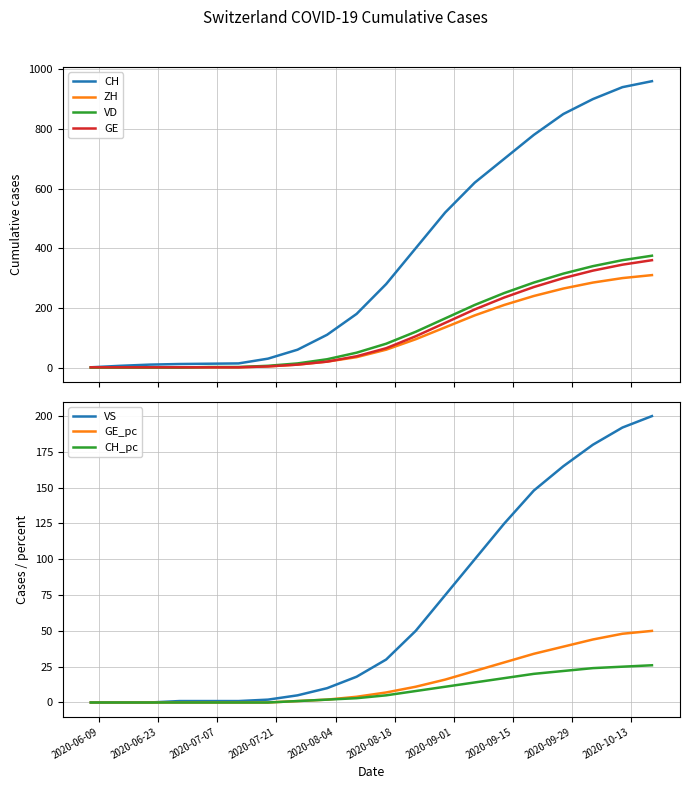

True or false: ZH and VD cross at least once.

False